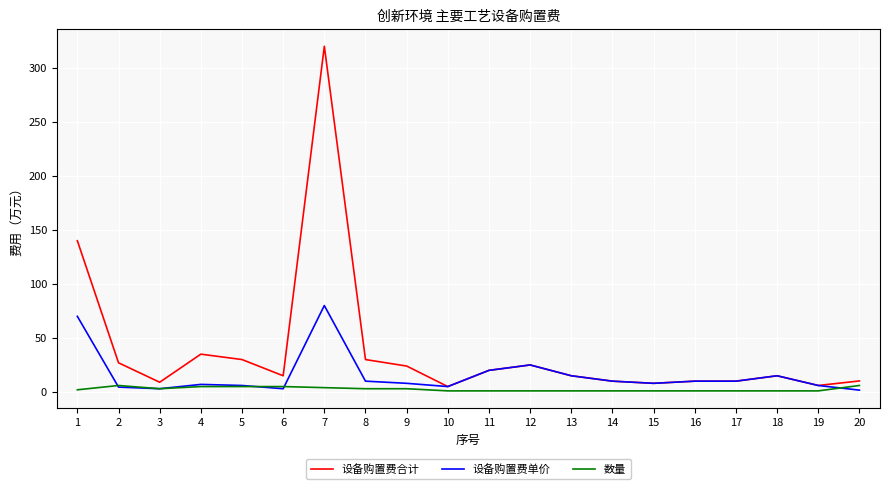

What is the difference between the maximum and minimum values in the 设备购置费合计 series?

315.0